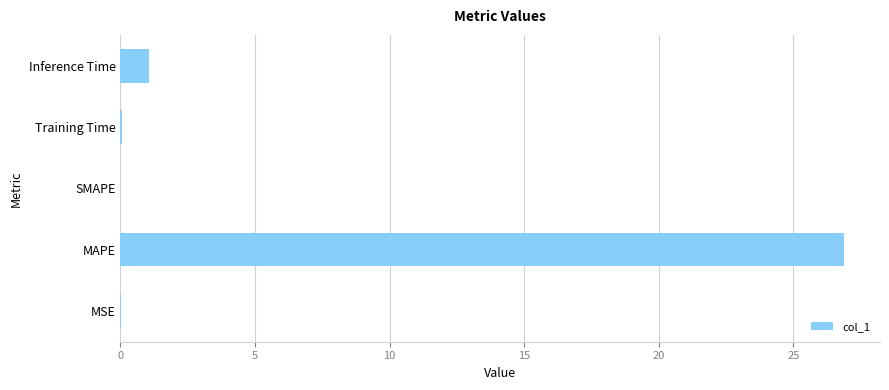

What is the sum of the values at Inference Time and MAPE?

27.9